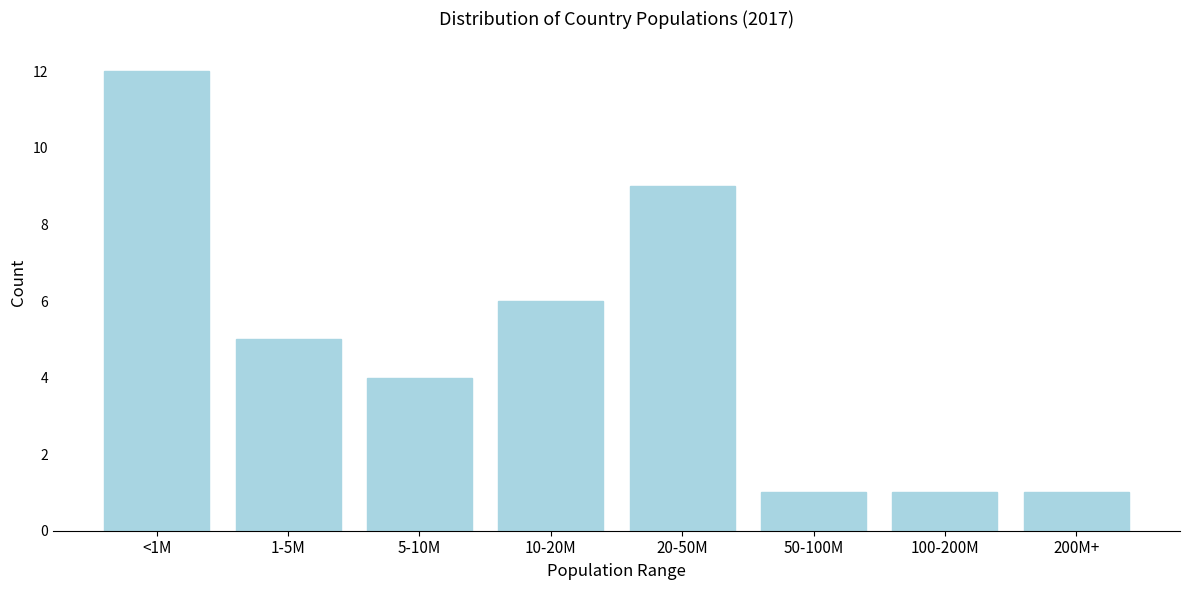

Reading left to right, extract all data points from this chart.

<1M=12	1-5M=5	5-10M=4	10-20M=6	20-50M=9	50-100M=1	100-200M=1	200M+=1